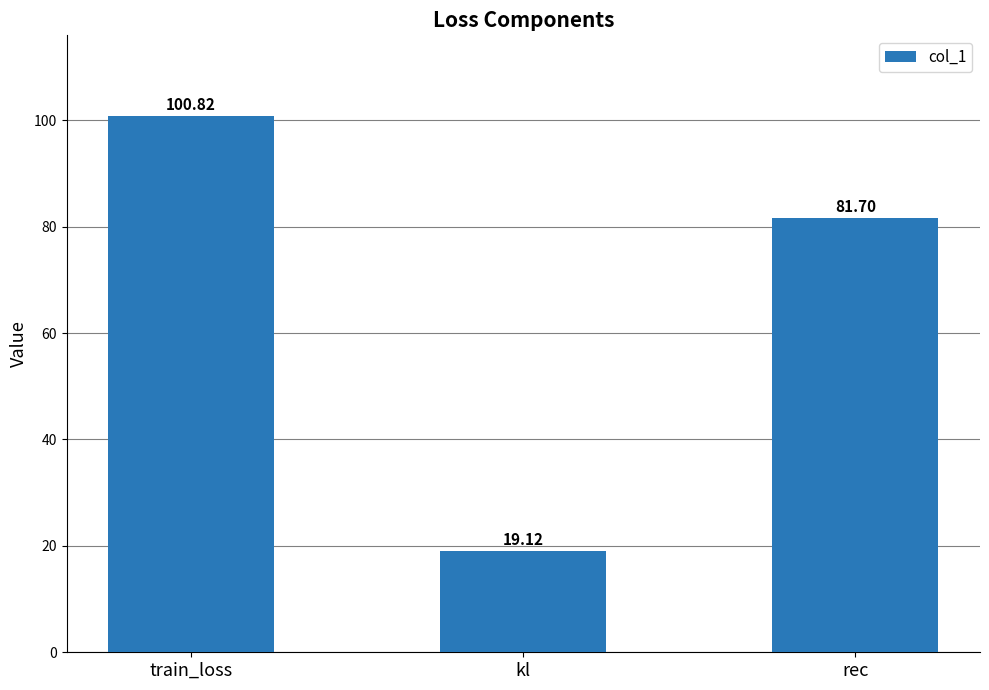

What is the average value?

67.2